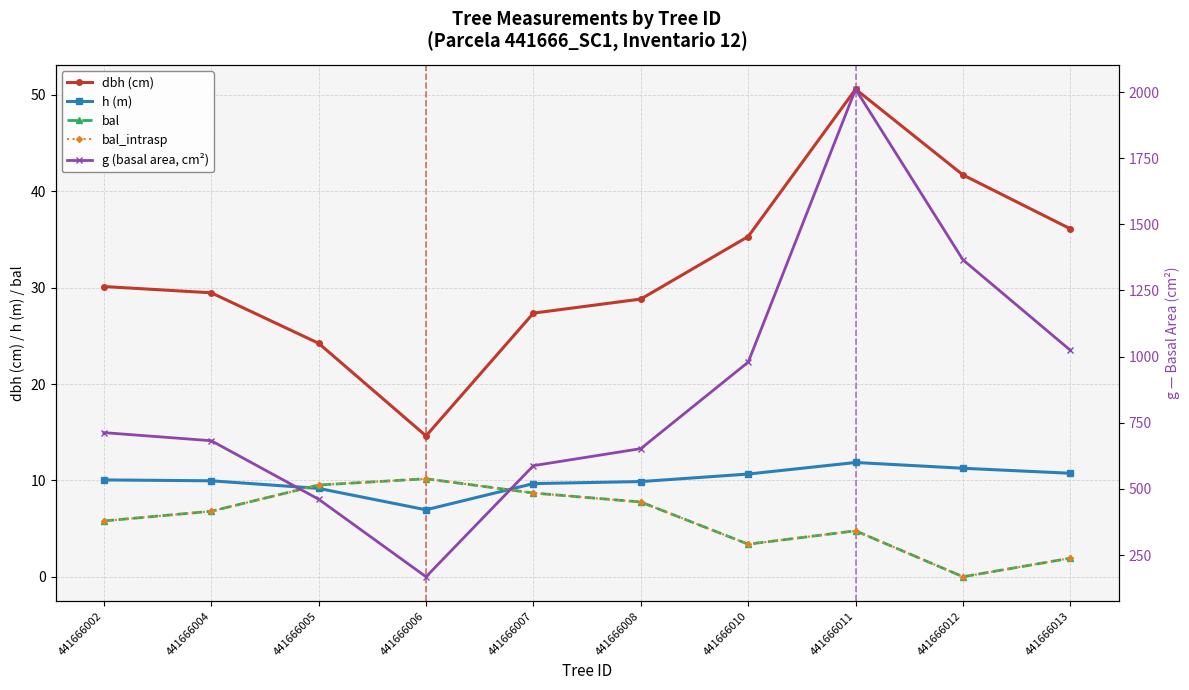

How many categories are shown in the chart?

10